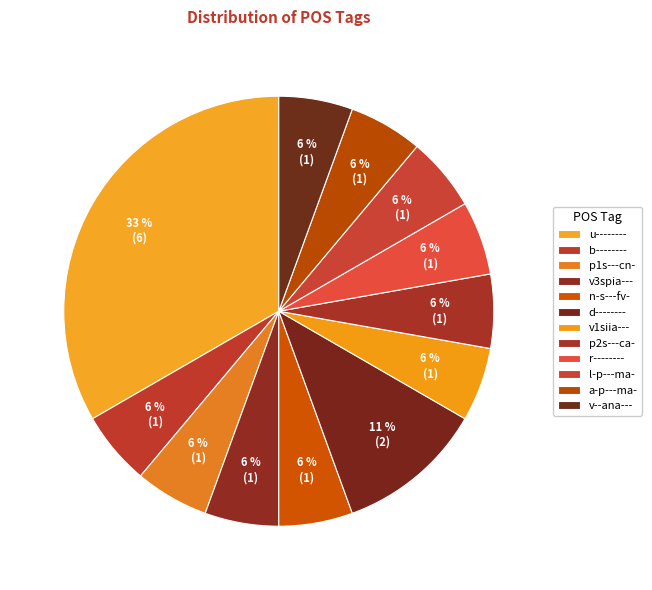

Count the number of slices in the pie.

12